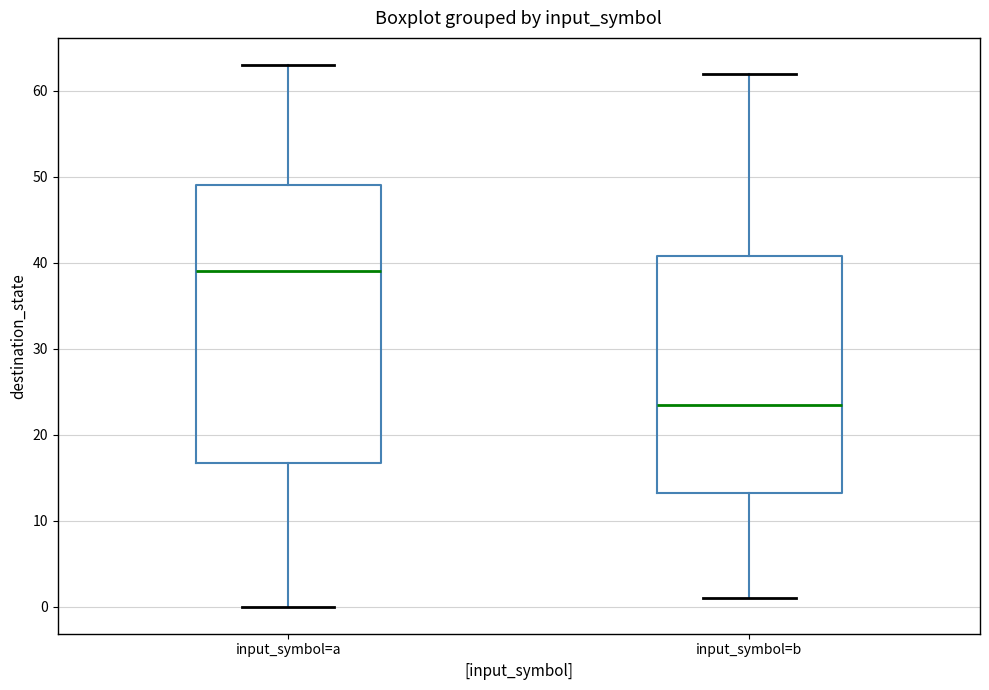

Reading left to right, read every box against the y-axis: the position of its median line, the range the box covers, and the ends of its whiskers. The values are not printed on the chart, so give them approximately, as read against the axis.

input_symbol=a: median 39, box 17 to 49, whiskers 0 to 63
input_symbol=b: median 24, box 13 to 41, whiskers 1 to 62